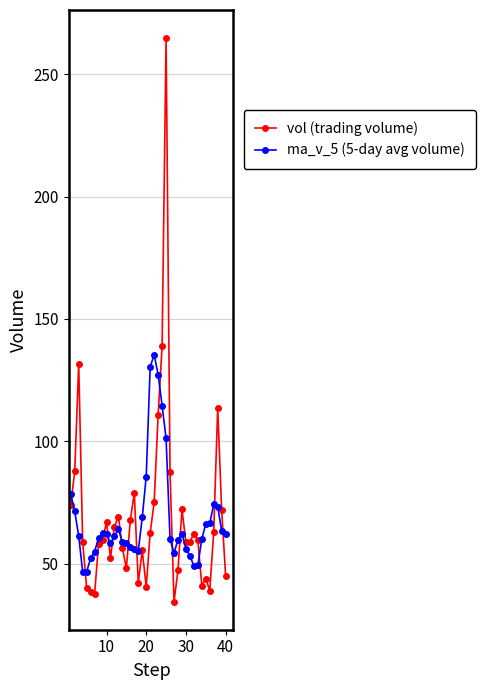

List the series in order of their overall mean, lowest first.

ma_v_5 (5-day avg volume), vol (trading volume)